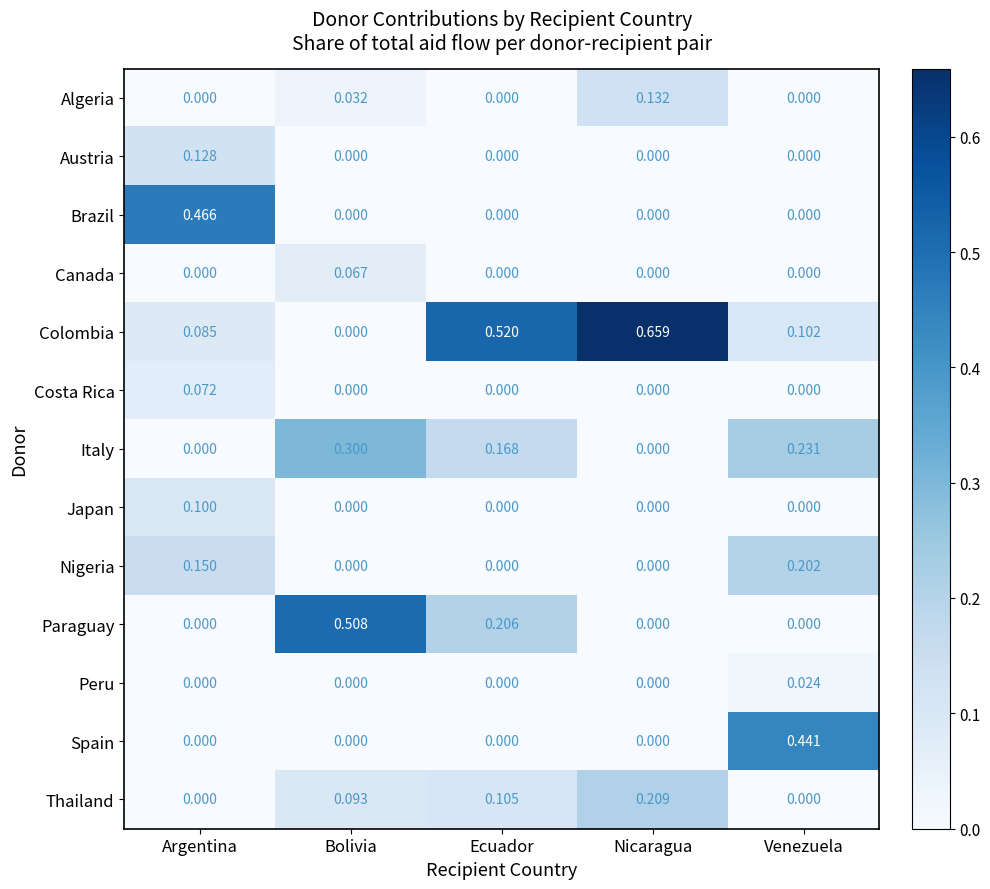

Which series has the widest spread of values?

Colombia